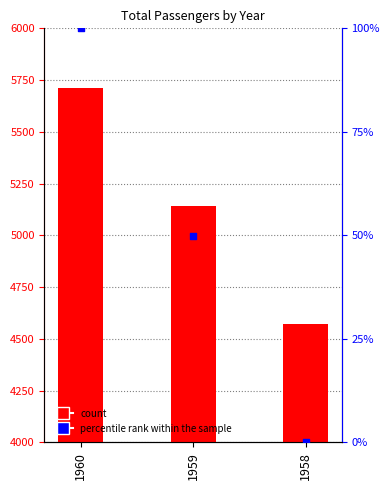

Which series reaches the maximum Y coordinate?

Total Passengers